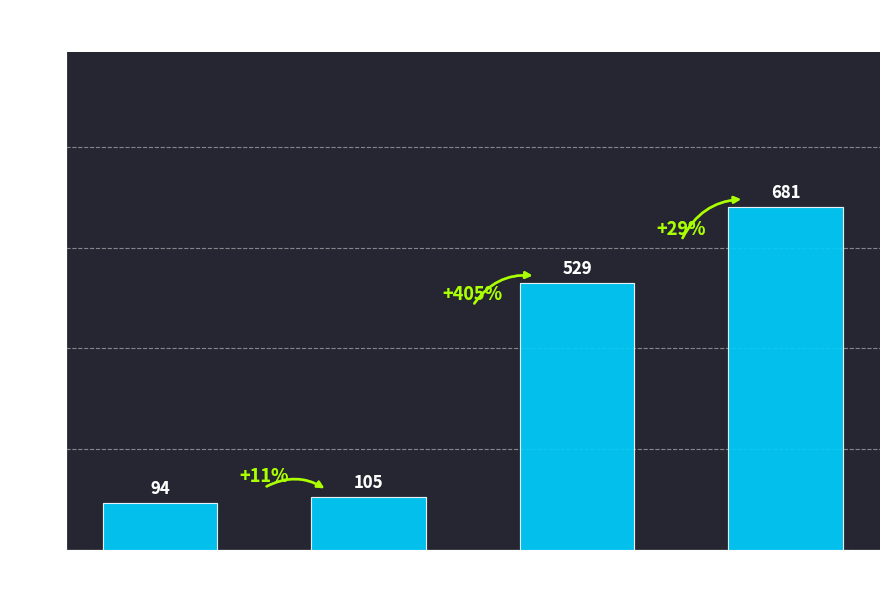

What is the smallest value displayed?

94.3